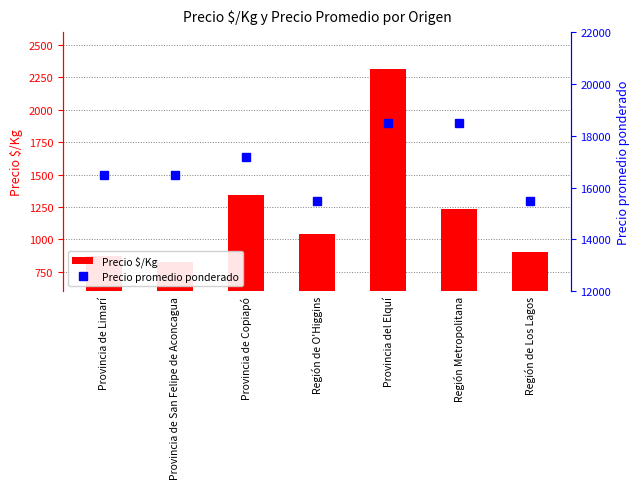

What is the value of the Precio promedio ponderado bar at the 7th from the left?

15500